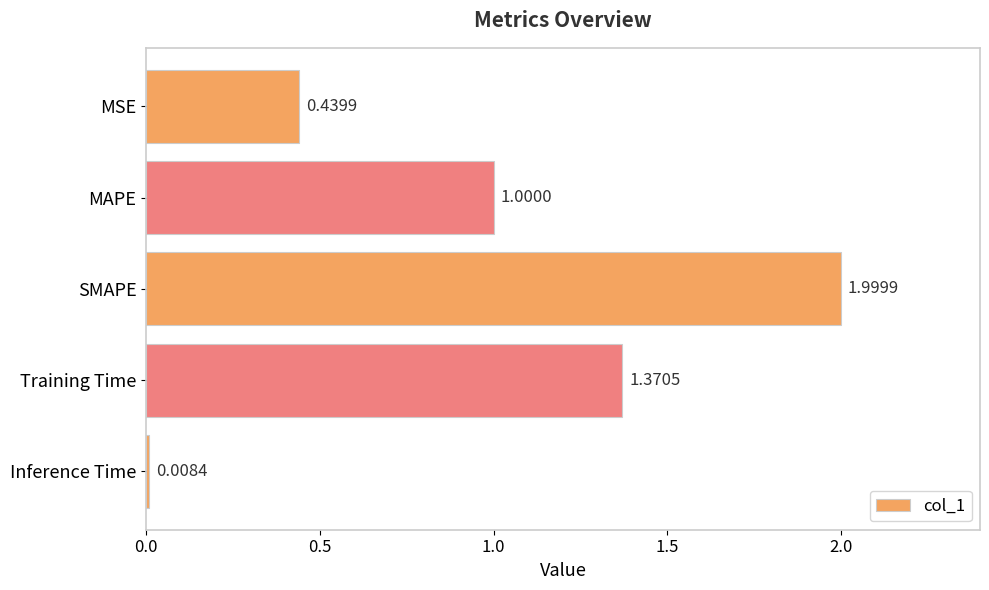

Between MSE and Inference Time, which is larger?

MSE